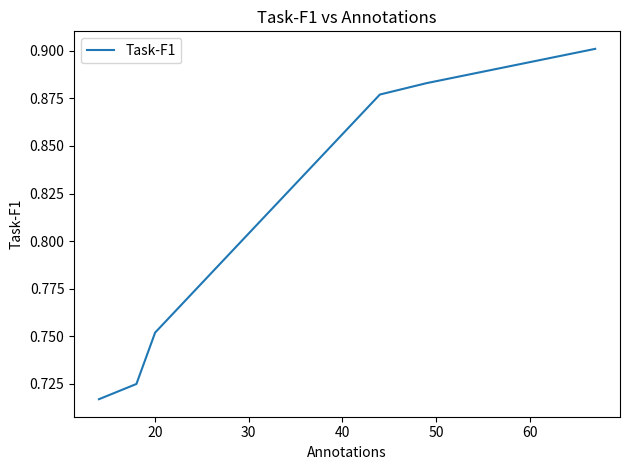

True or false: the data has more than 2 interior local peaks.

False